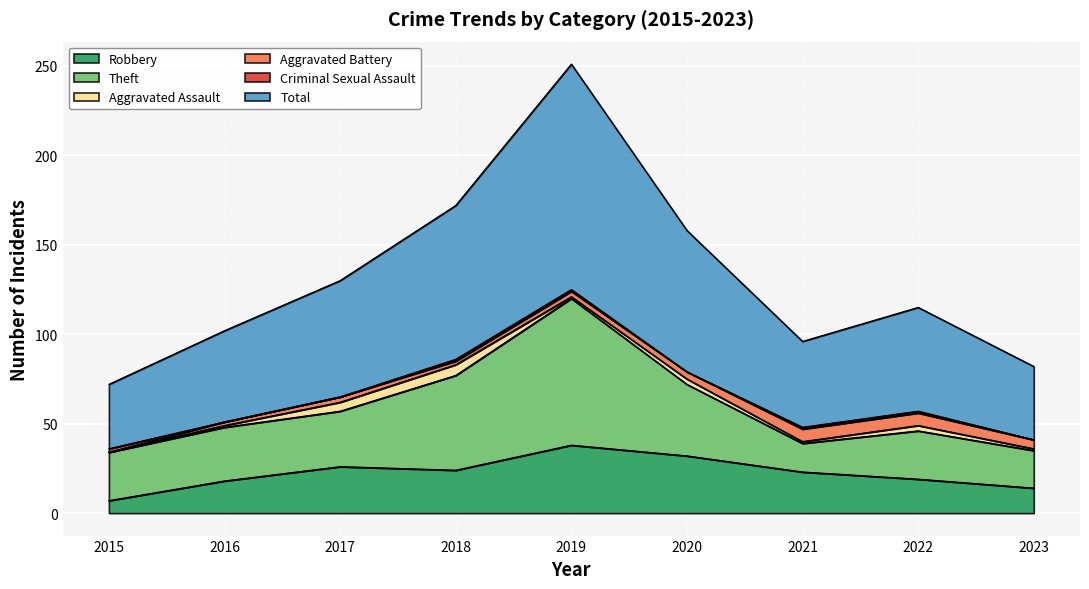

Which category has the highest value across all series?

2019